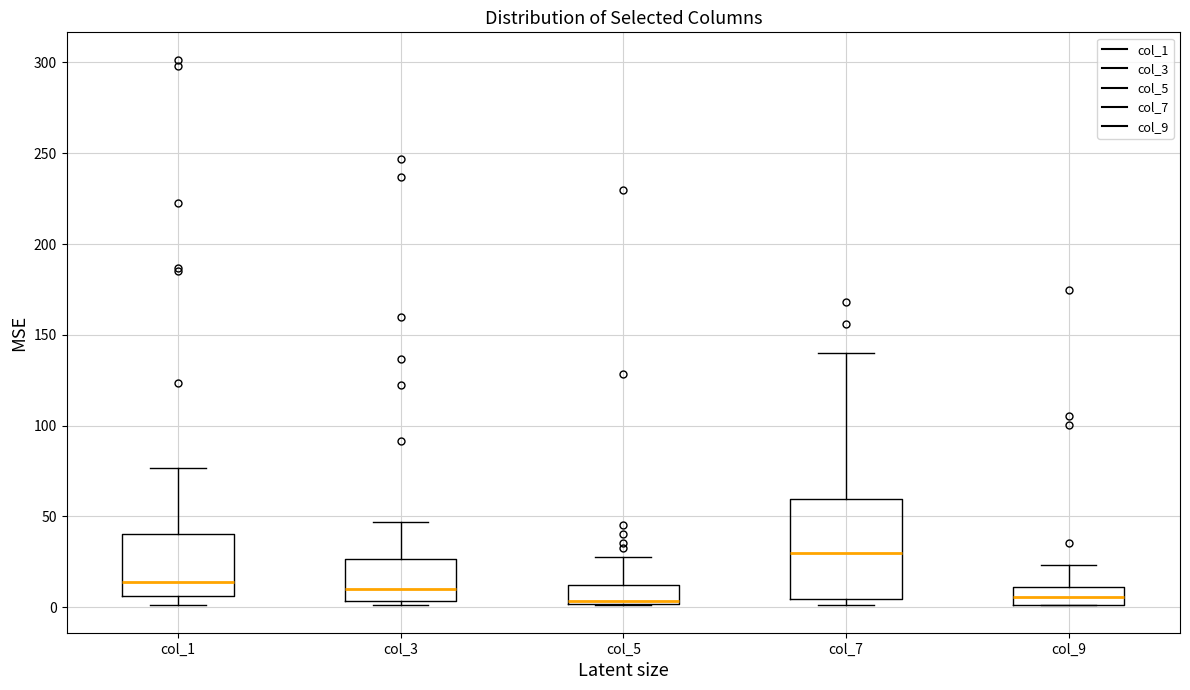

Where does the median line of the box for col_9 sit on the y-axis? The values are not printed on the chart, so give them approximately, as read against the axis.

5